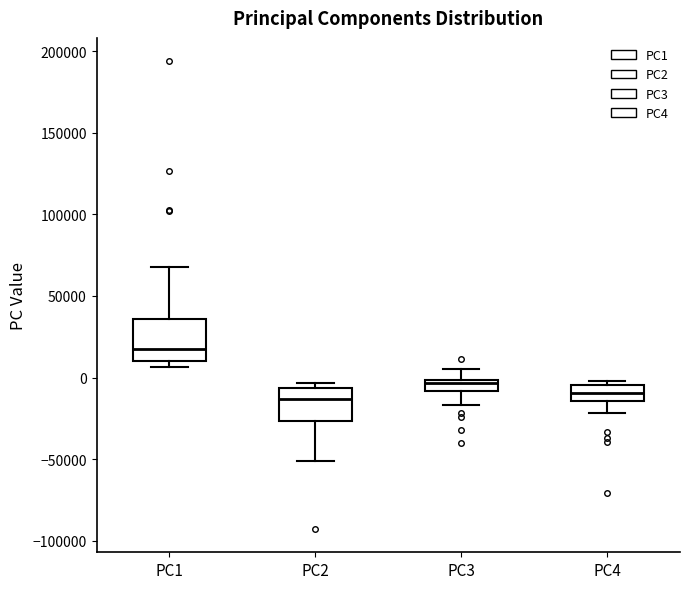

Which box is the tallest, from its lower edge to its upper edge?

PC1